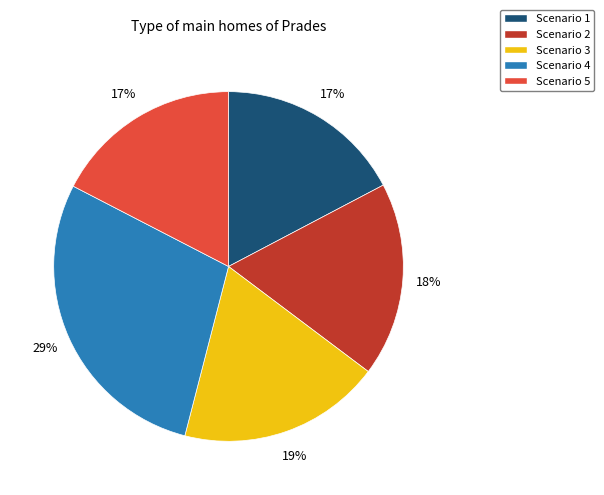

Does any single category account for the majority?

No